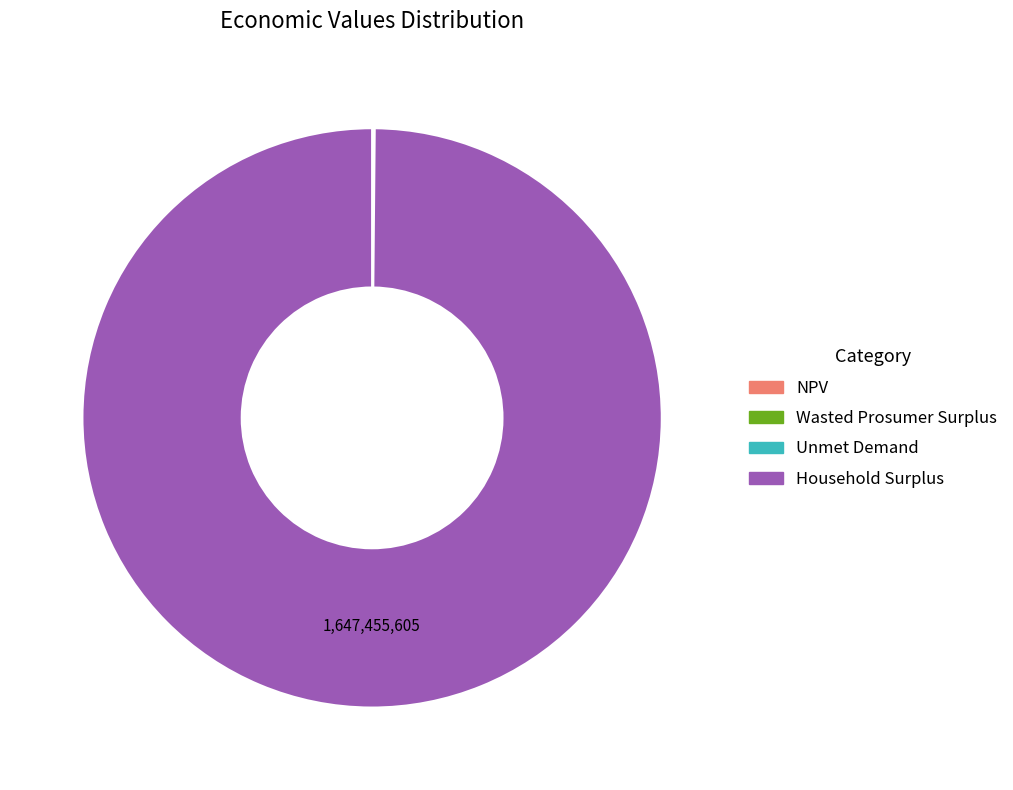

Which category has the biggest portion of the pie?

Household Surplus